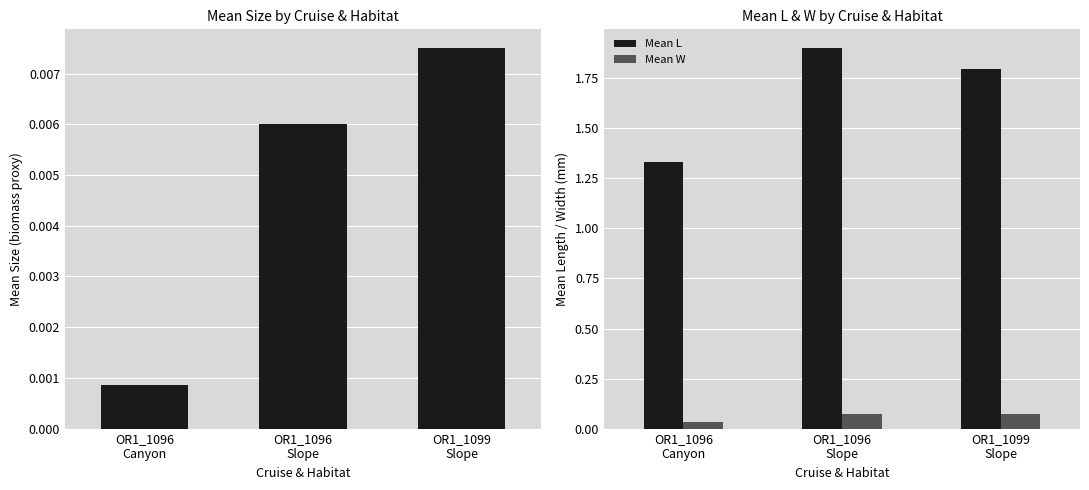

Is it true that Mean W equals 0.1 at OR1_1099
Slope?

False